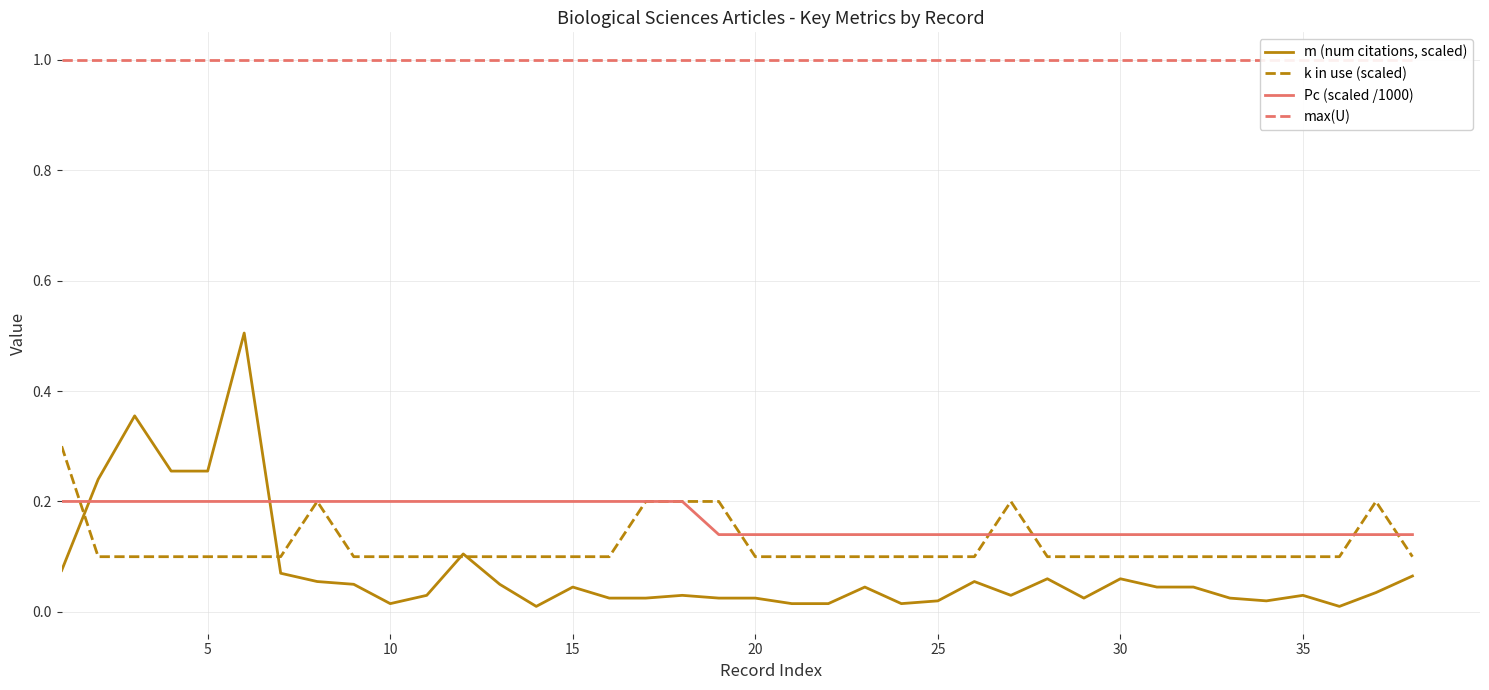

True or false: max(U) and Pc (scaled /1000) intersect in this chart.

False